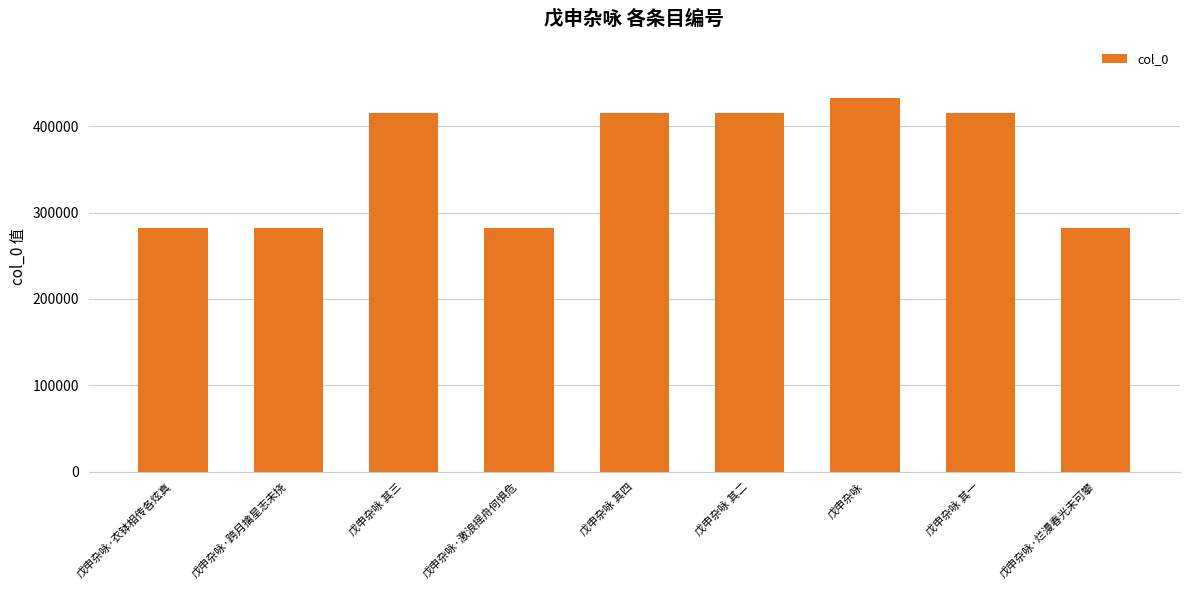

What is the greatest value displayed?

432819